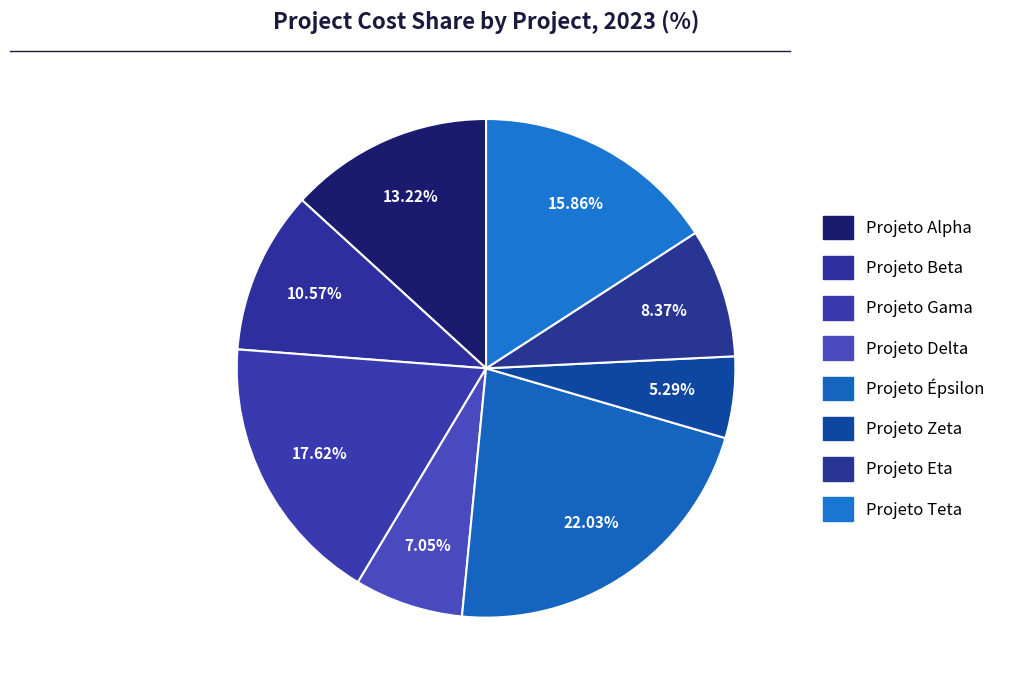

How many segments does this pie chart have?

8